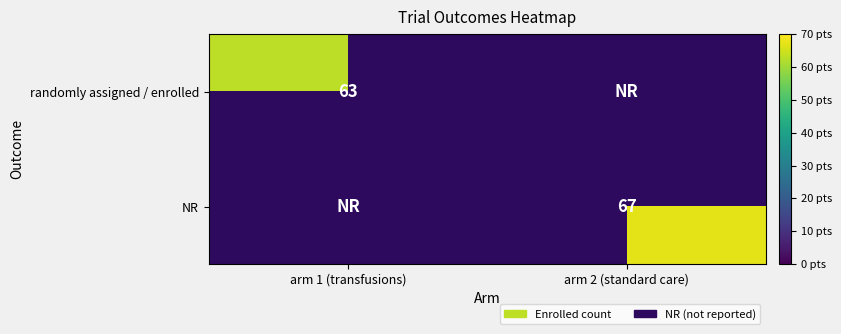

The value of randomly assigned / enrolled at arm 1 (transfusions) is 91. True or false?

False